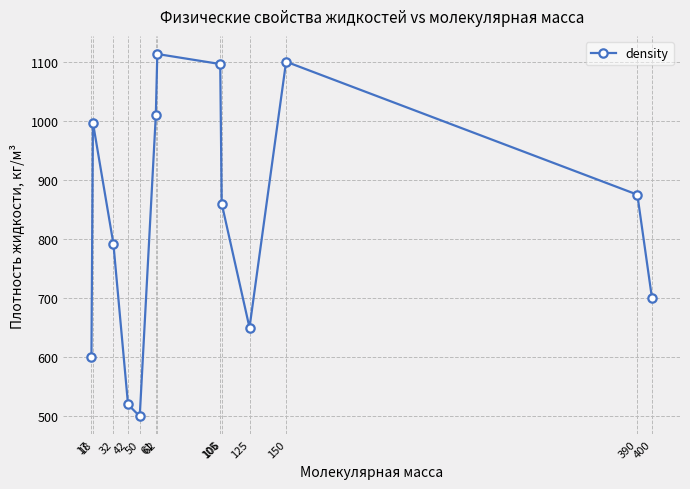

What is the minimum value shown in the chart?

500